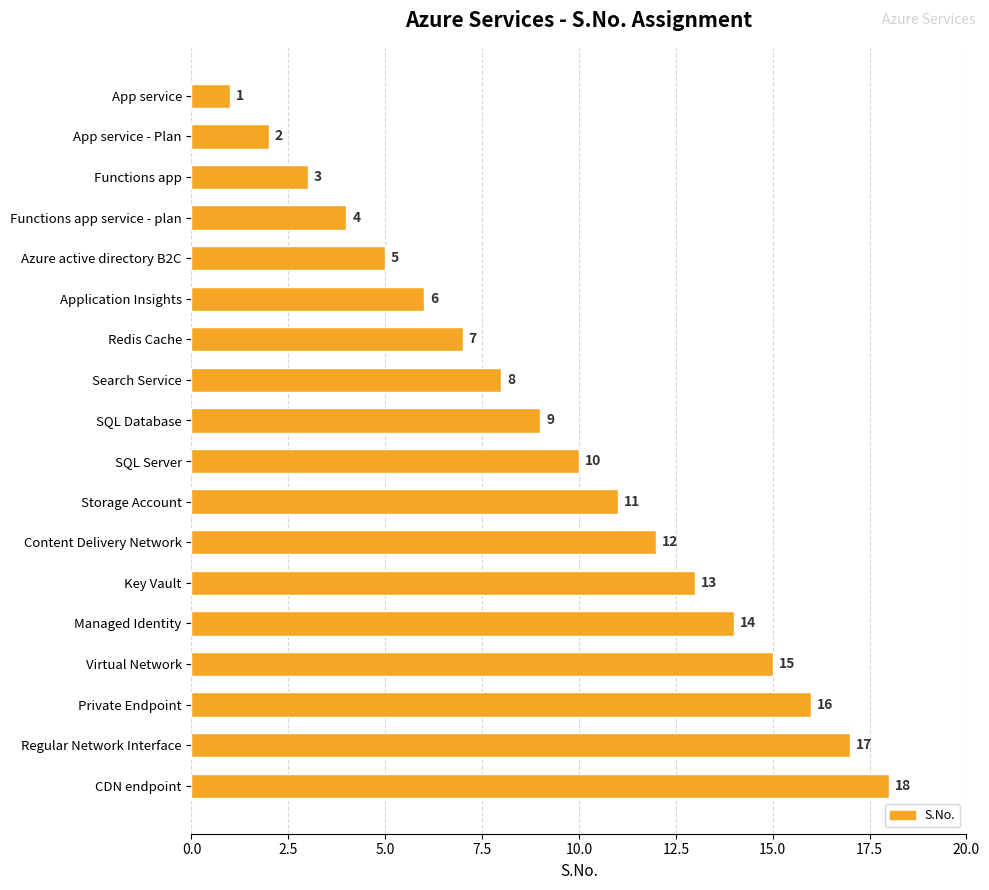

What is the smallest value displayed?

1